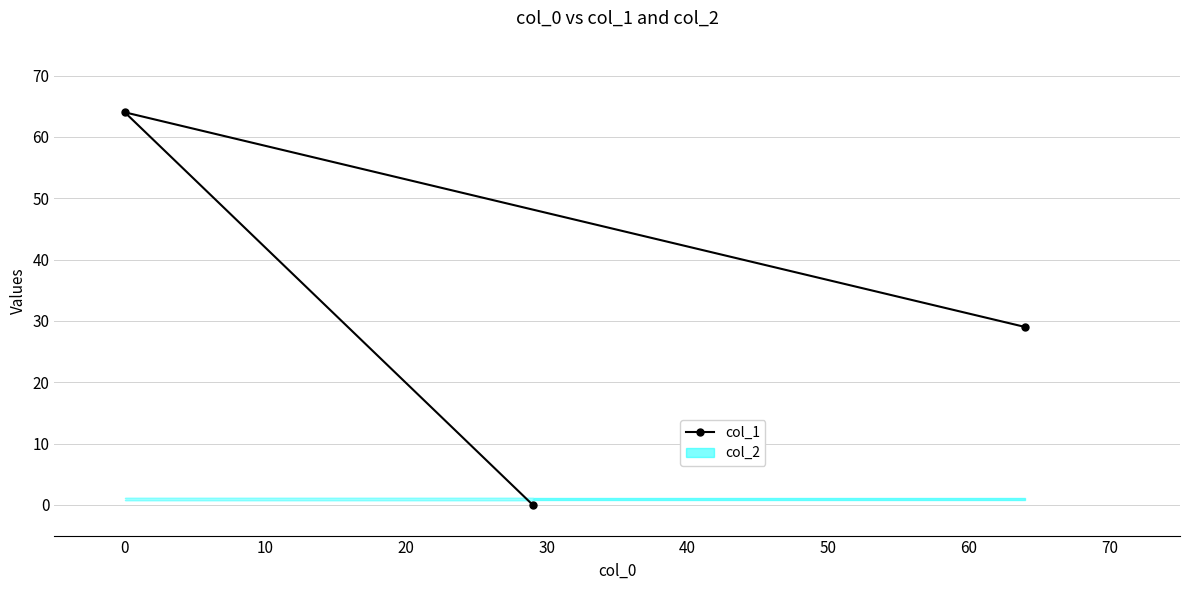

How many values are between 0 and 64?

3